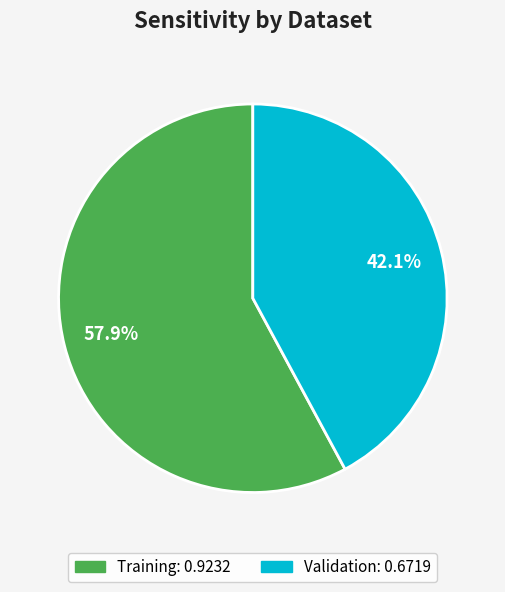

Which has a higher value, Validation or Training?

Training